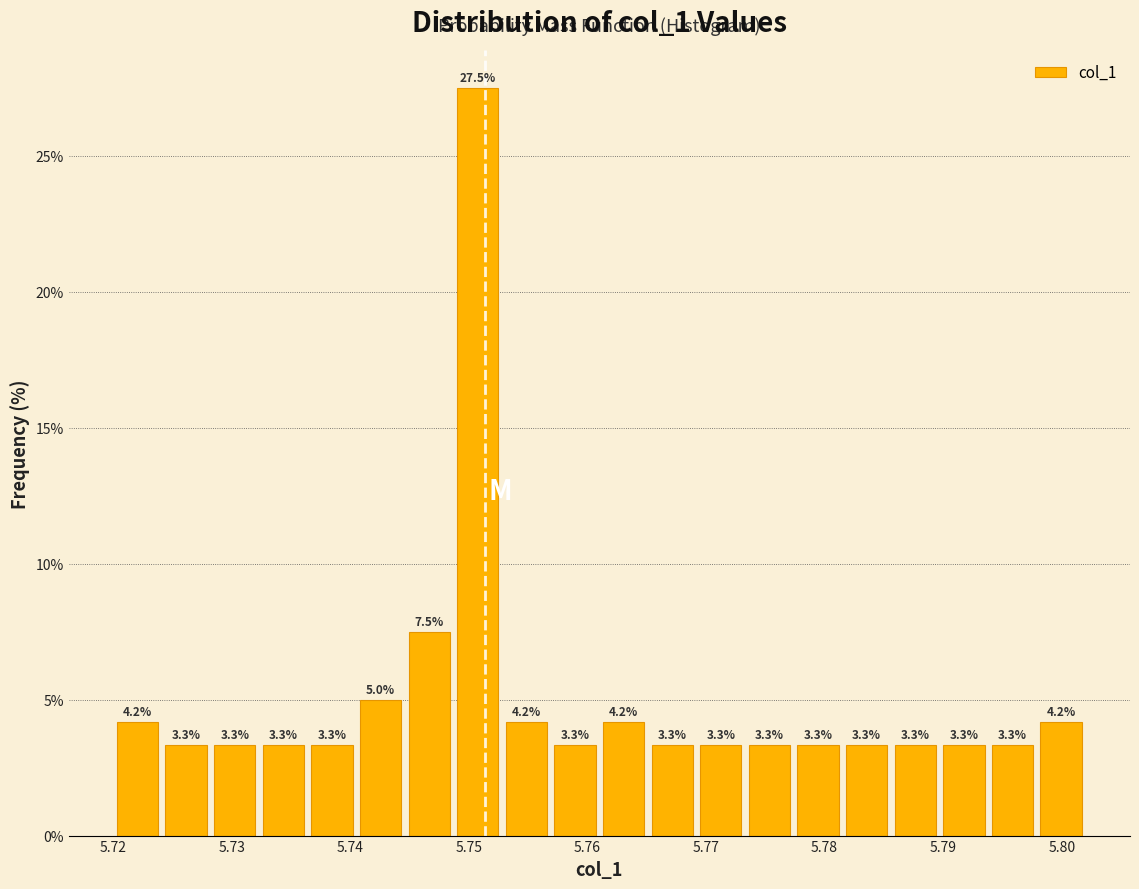

What is the height of the bar covering 5.753 to 5.757 on the x-axis? The bar edges are not printed on the chart, so give them approximately, as read against the axis.

4.2